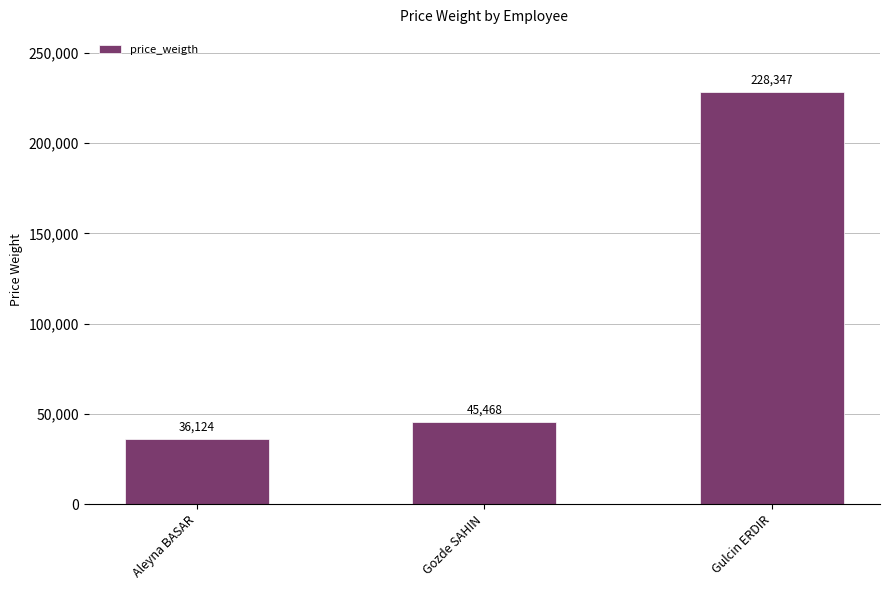

What is the smallest value displayed?

36124